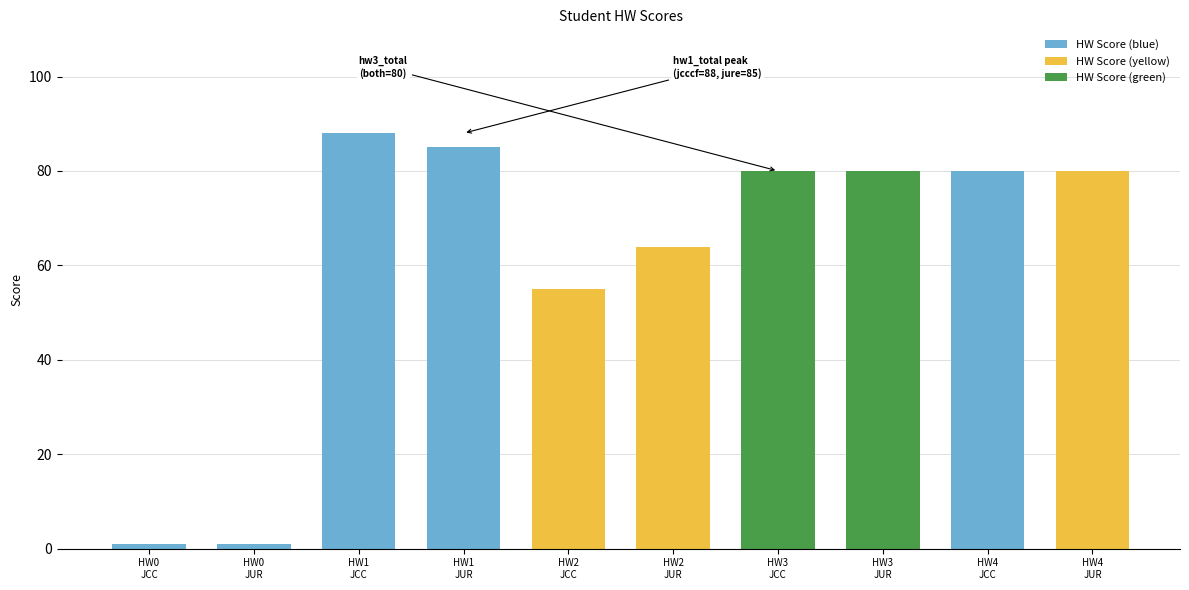

At jure, list the series in order from smallest to largest.

hw0_total, hw2_total, hw3_total, hw4_total, hw1_total